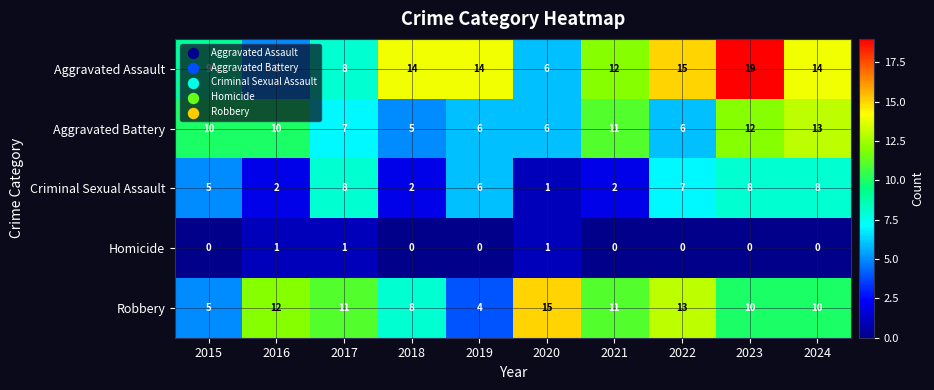

At which category does the chart reach its peak across all series?

2023